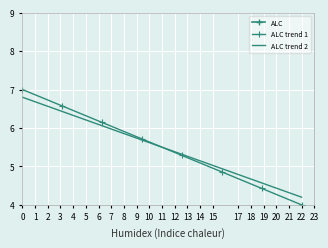

What is the sum of all ALC trend 1 values?

44.0